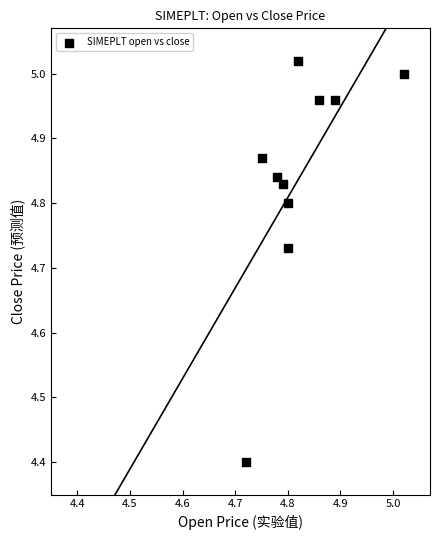

What is the range of X values (max minus min)?

0.3